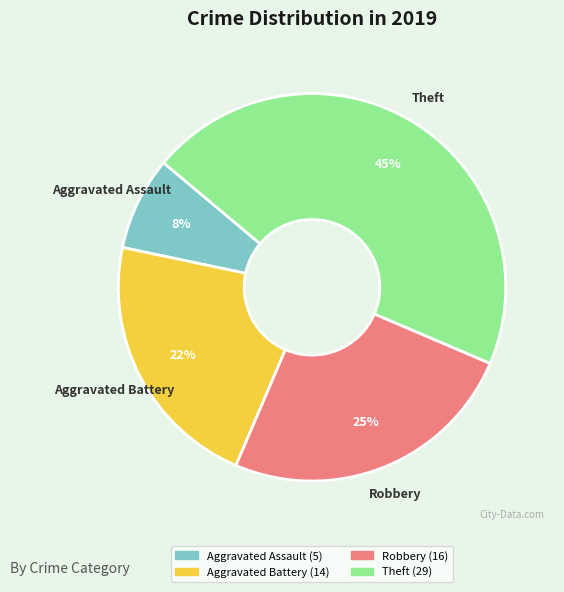

Does Aggravated Battery account for over 50% of the chart?

No